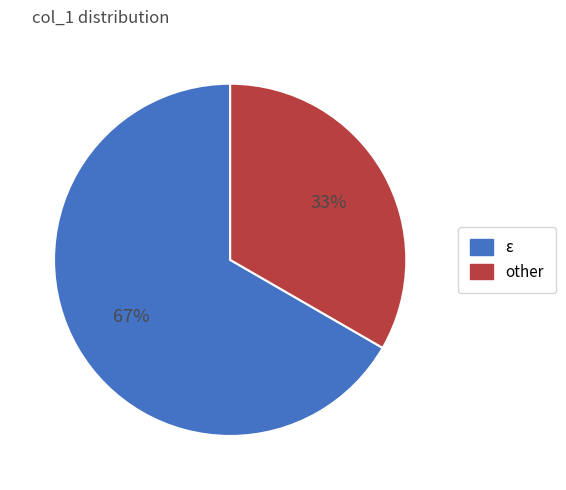

Rank the categories by value from lowest to highest.

other, ε